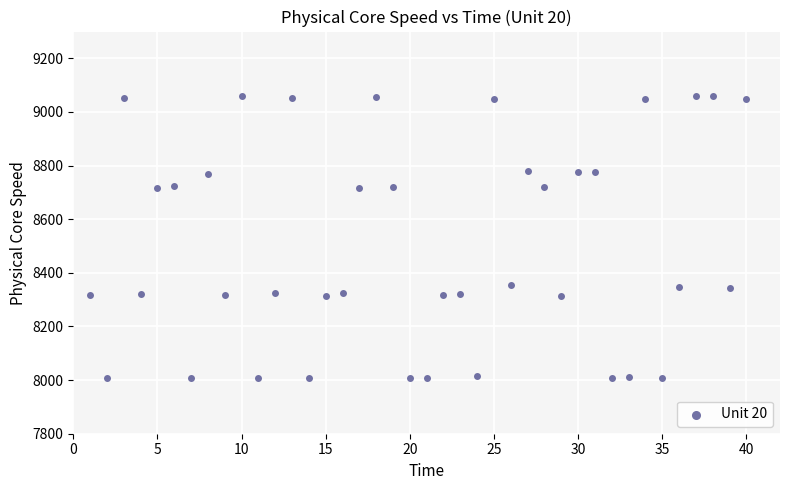

What is the range of Y values (max minus min)?

1053.4